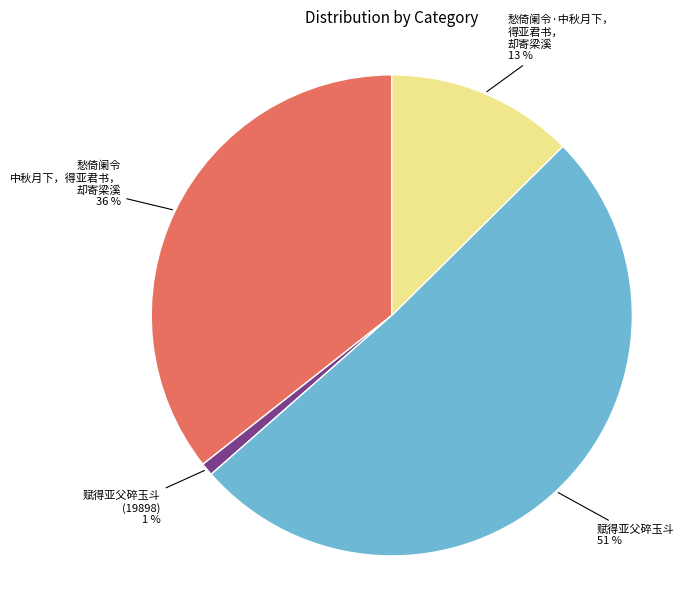

Which slice is the largest?

赋得亚父碎玉斗